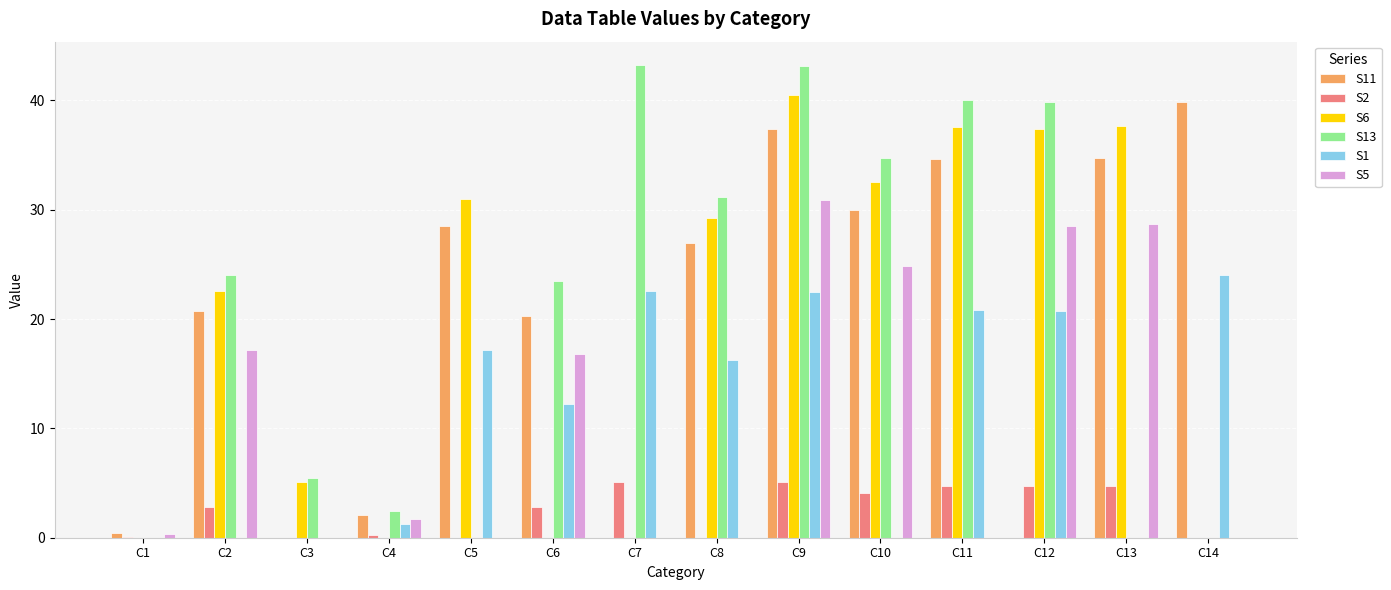

At which label does S11 first exceed 26?

C5